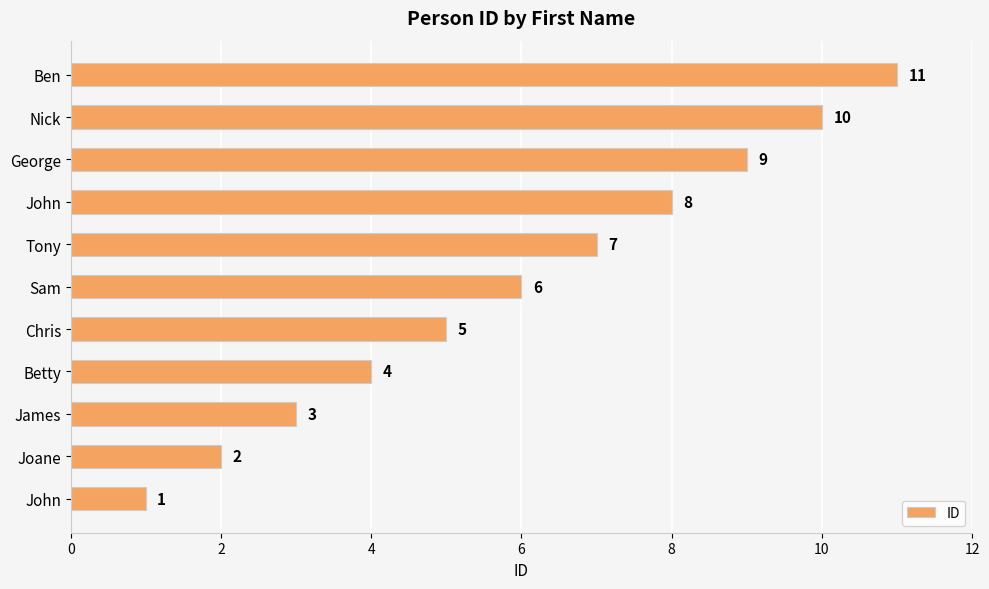

How many values are between 3 and 9?

7